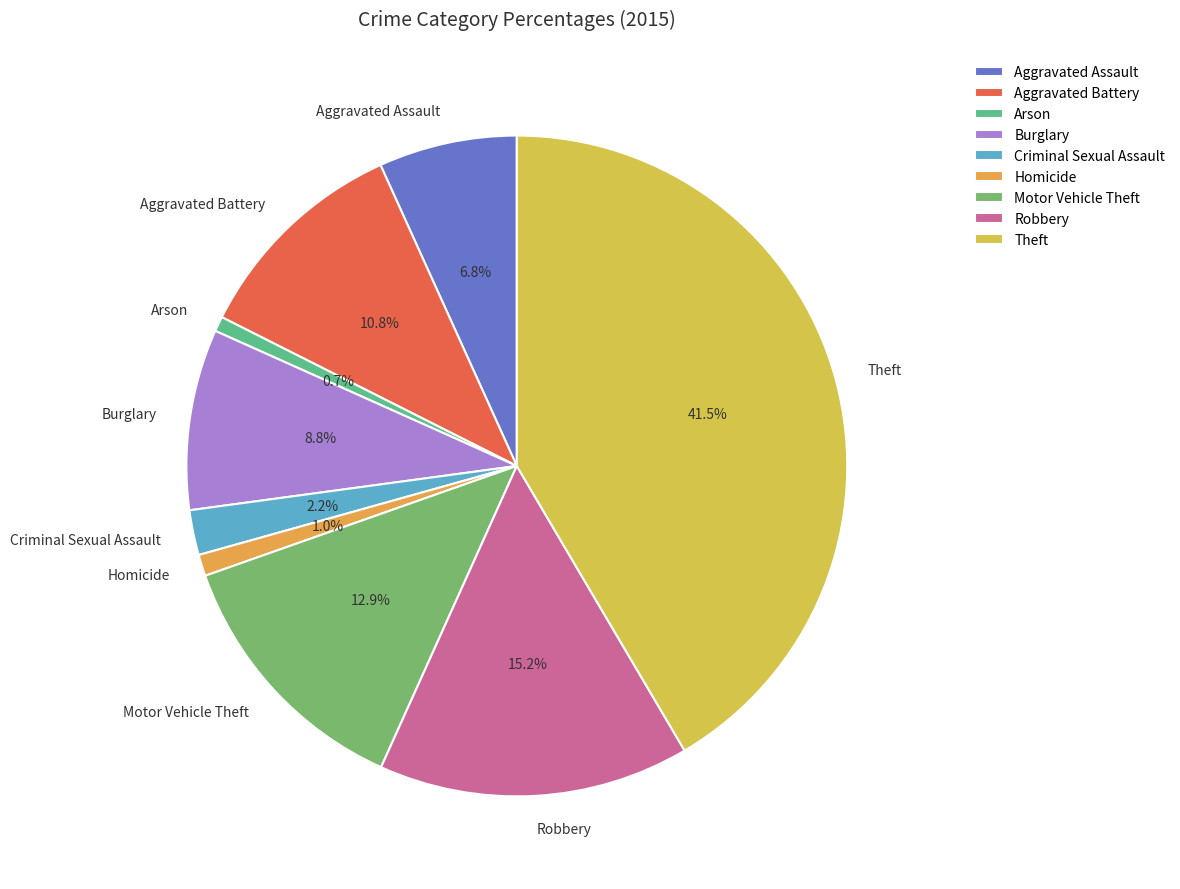

Do Criminal Sexual Assault and Aggravated Battery together represent more than half of the pie?

No